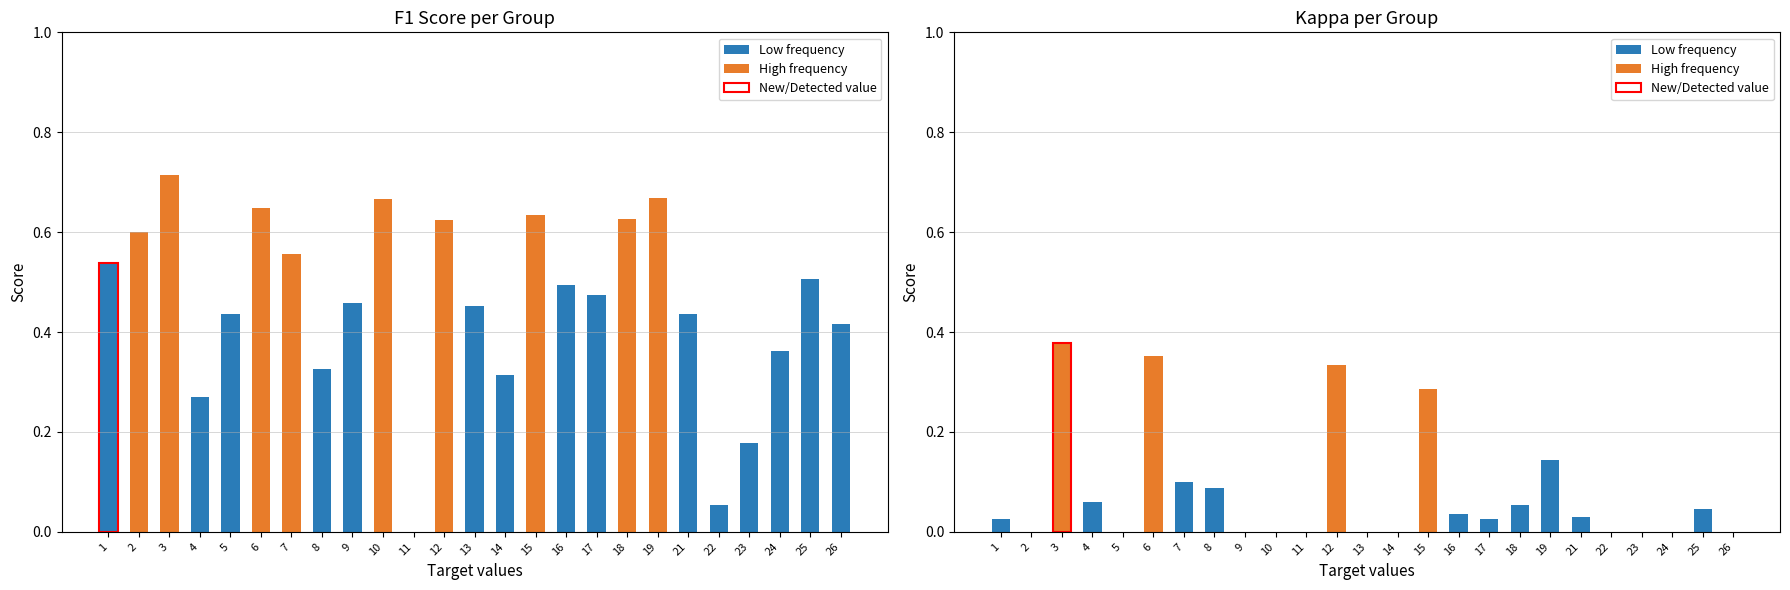

What is the difference between the highest and lowest values at 19?

0.5